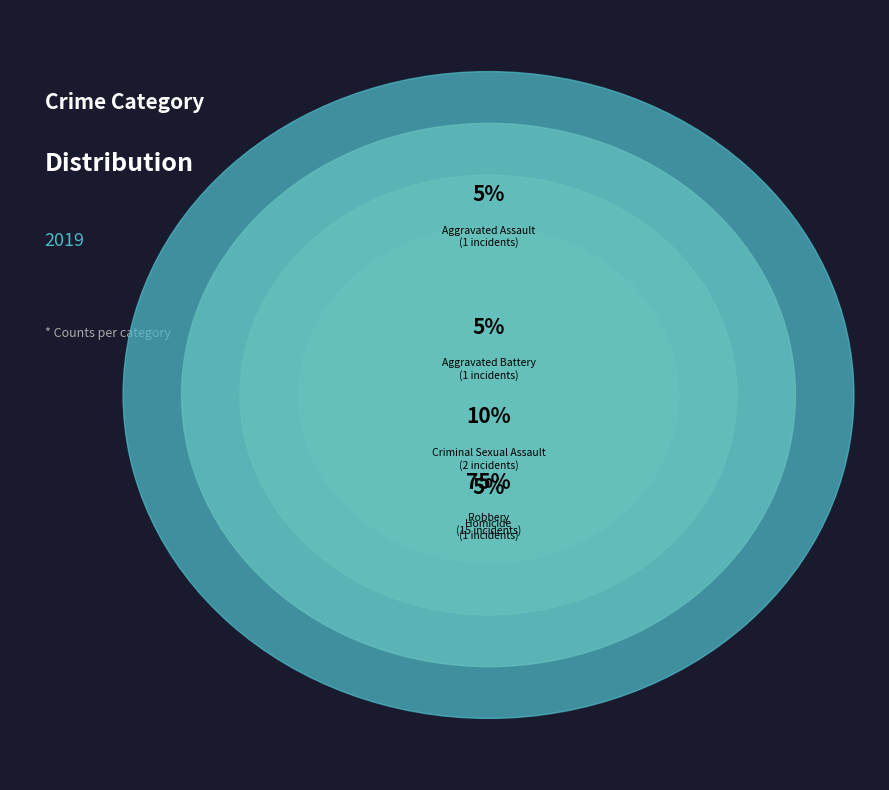

Is it true that Robbery is 89% of the pie?

False